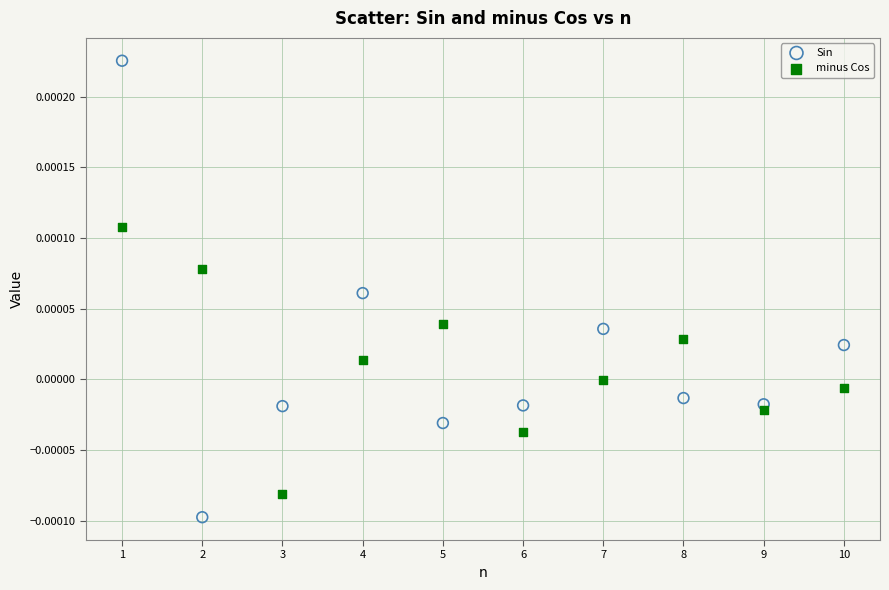

Which series contains the lowest Y value?

Sin